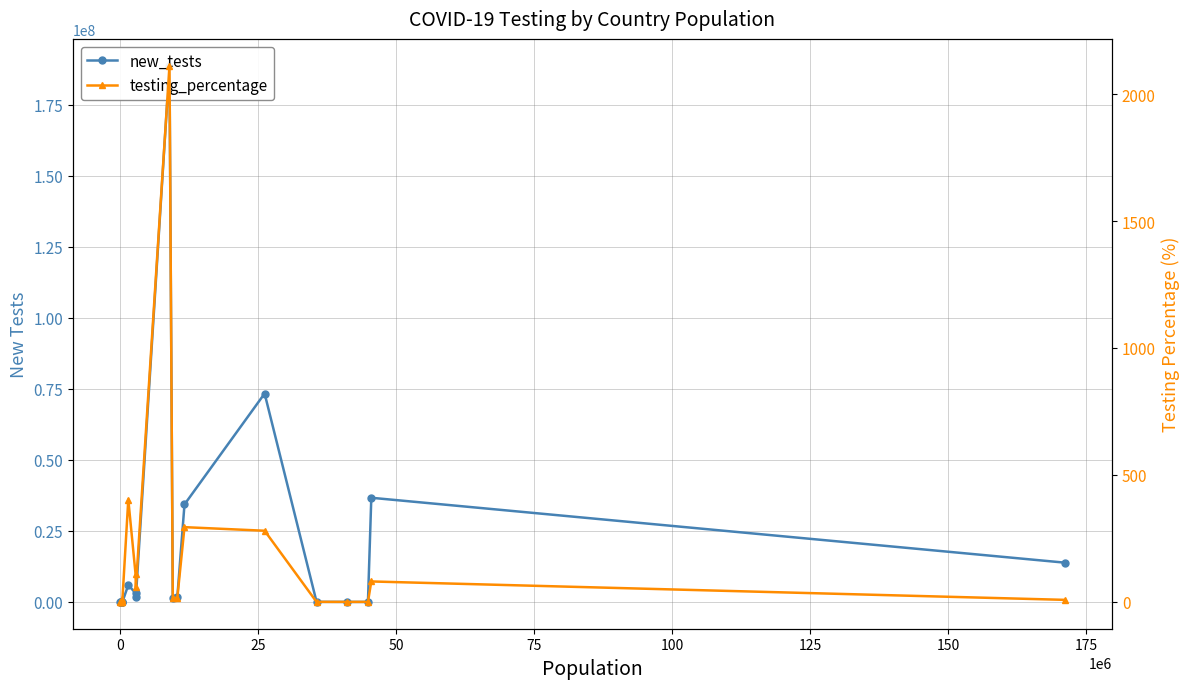

Reading left to right, list all the values displayed in this chart.

new_tests: 0.0	0.0	0.0	793.0	6351.0	2924.0	43736.0	5935525.0	3102267.0	1613870.0	188768459.0	1448467.0	1716435.0	34315605.0	73363499.0	28136.0	0.0	0.0	36663990.0	13820904.0
testing_percentage: 0.0	0.0	0.0	0.7	2.3	0.7	10.7	403.2	111.6	56.8	2111.6	15.2	16.6	294.4	280.3	0.1	0.0	0.0	80.6	8.1